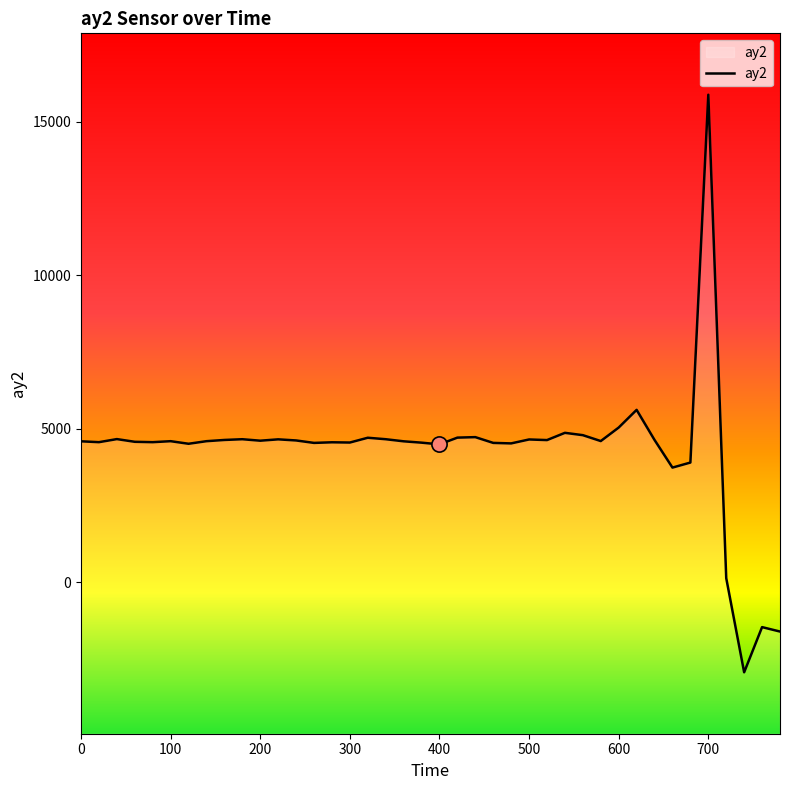

What is the ratio of the value at 400 to the value at 500?

1.0